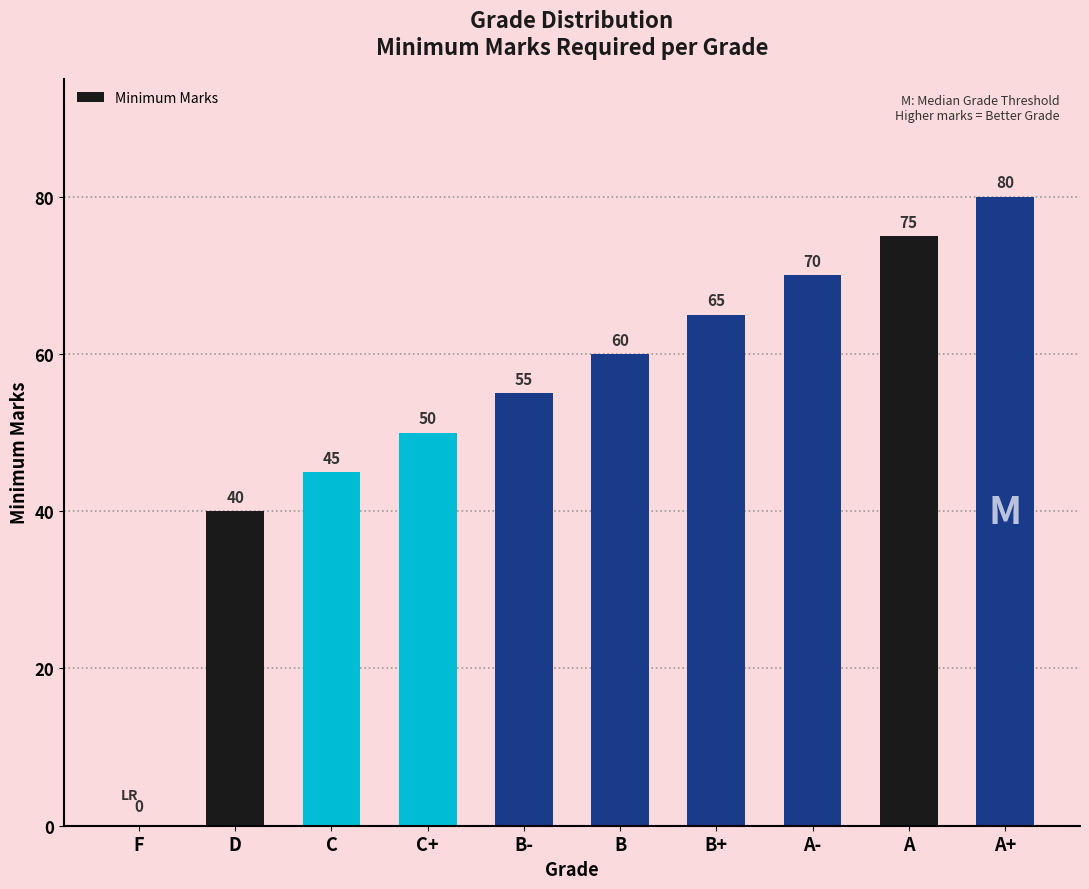

What is the change in value from A- to A?

+5